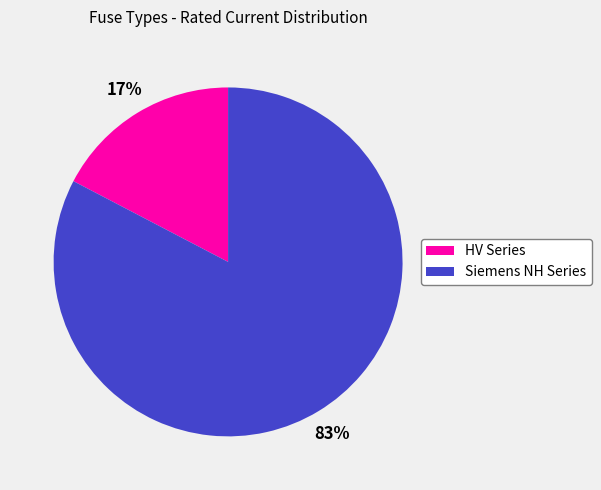

Does any single category account for the majority?

Yes